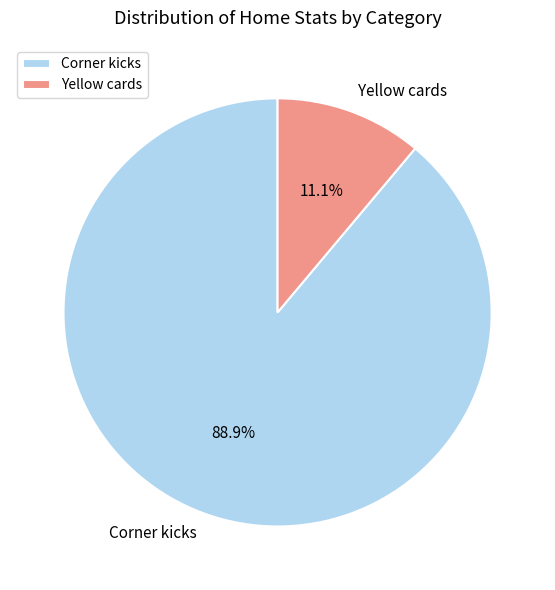

Is it true that Corner kicks is 89% of the pie?

True